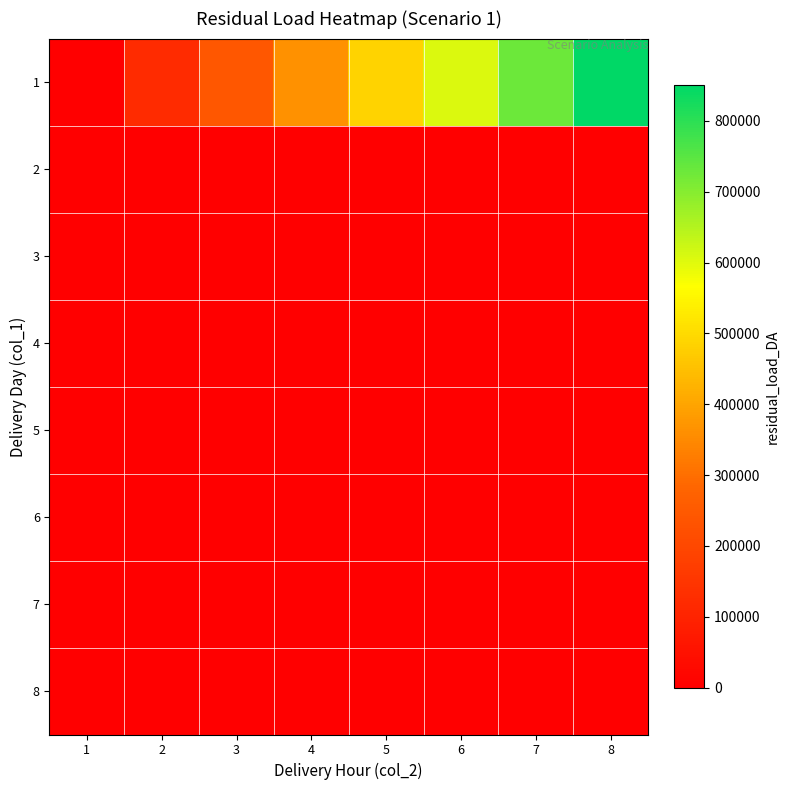

Count the number of data series in this chart.

8